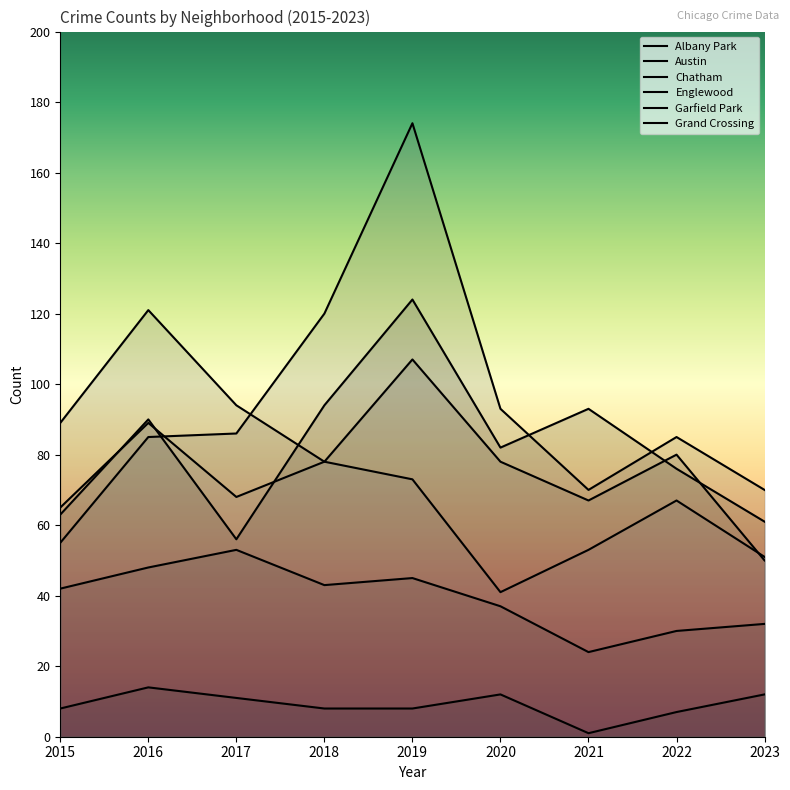

Reading left to right, what are all the values shown in this chart?

Albany Park: 8	14	11	8	8	12	1	7	12
Austin: 63	90	56	94	124	82	93	76	61
Chatham: 42	48	53	43	45	37	24	30	32
Englewood: 89	121	94	78	107	78	67	80	50
Garfield Park: 55	85	86	120	174	93	70	85	70
Grand Crossing: 65	89	68	78	73	41	53	67	51